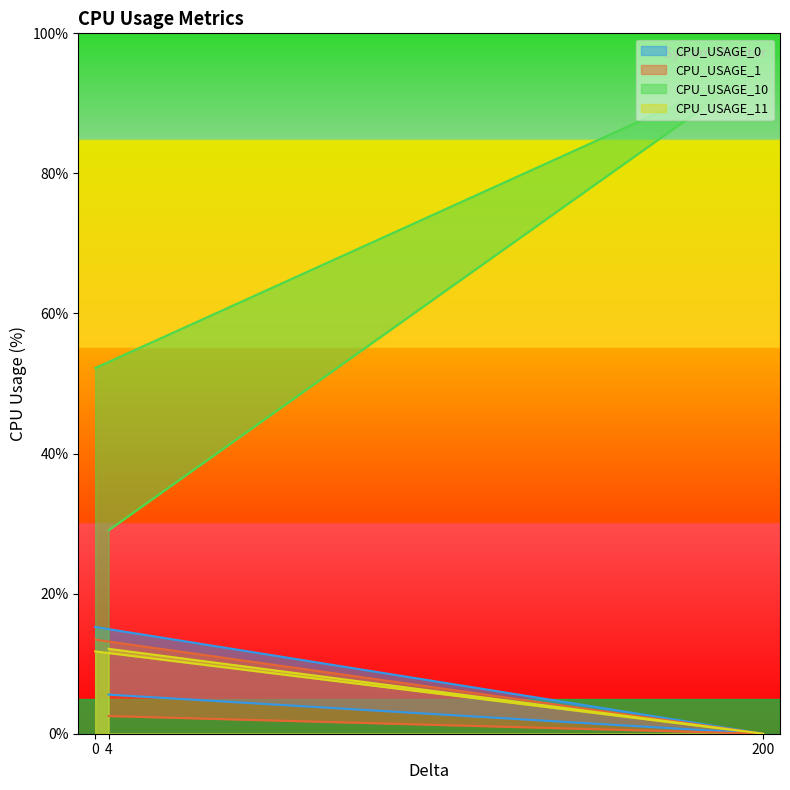

At how many categories does at least one series exceed 29?

3